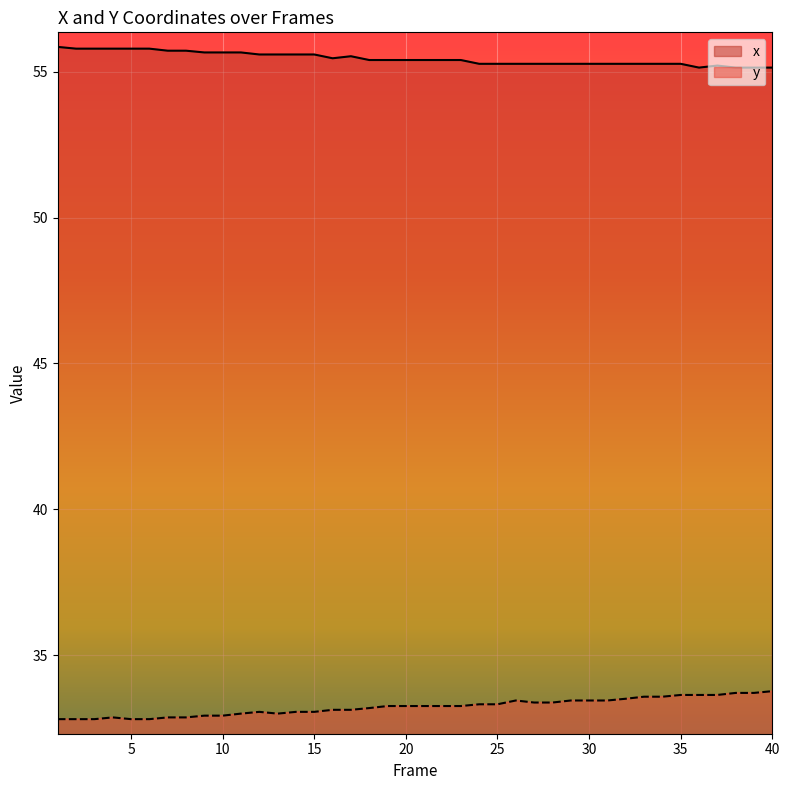

Count the number of data series in this chart.

2